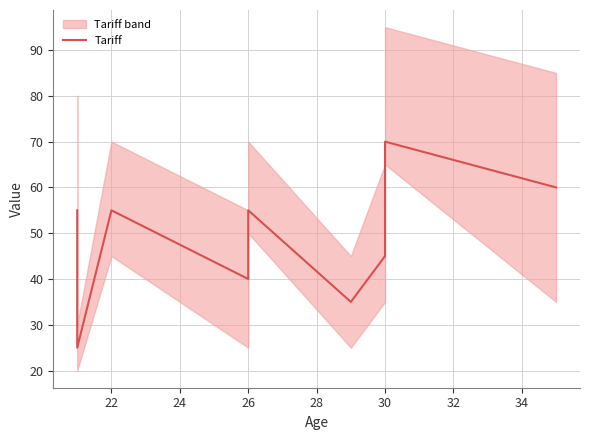

What is the ratio of the value at 30 to the value at 26?

1.8